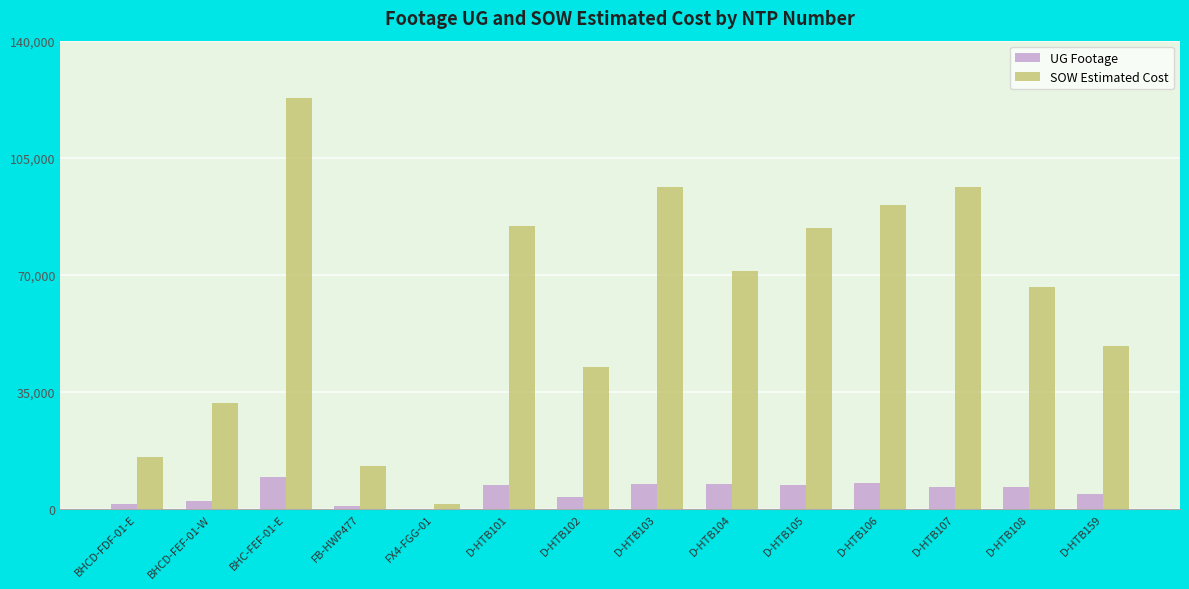

At which category is the sum across all series the highest?

BHC-FEF-01-E